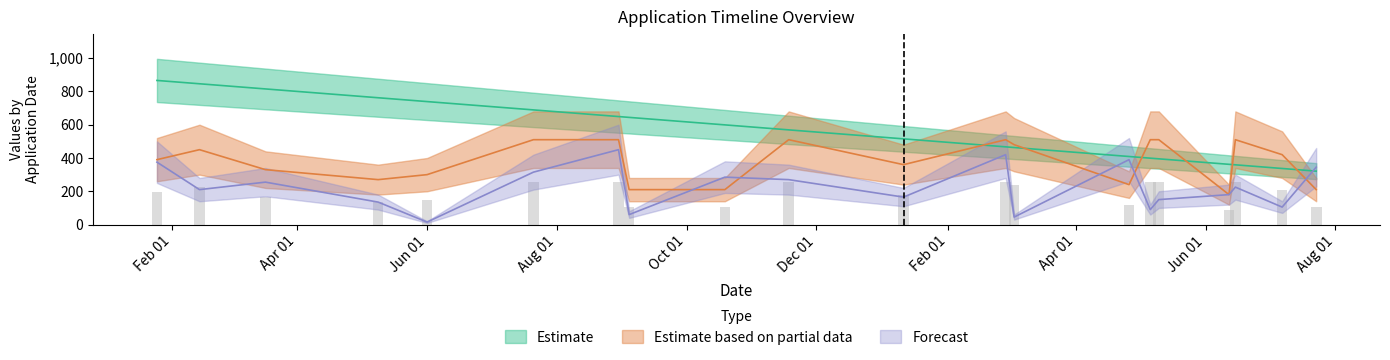

True or false: Days Since Applied has a value of 739 at Jun 01.

True